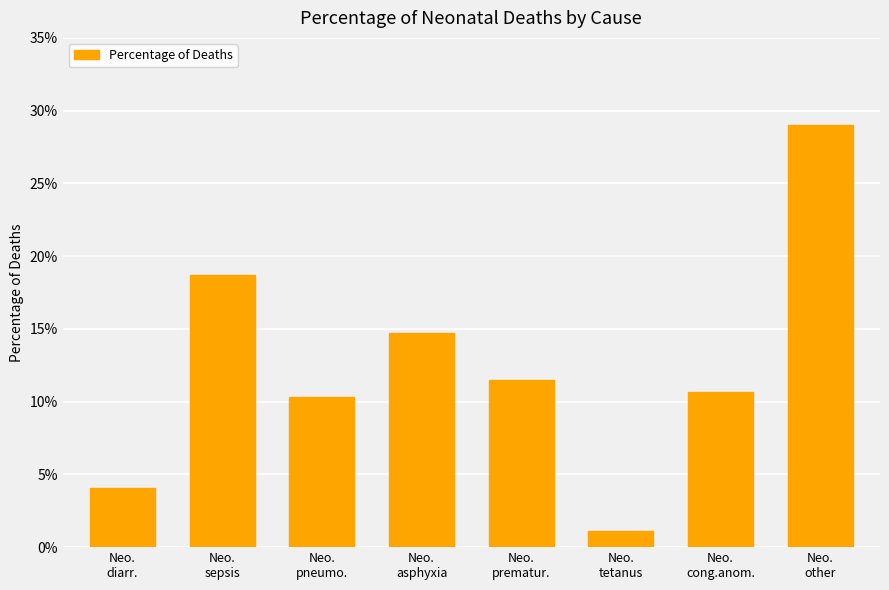

What is the label of the 7th bar from the left?

Neo.
cong.anom.